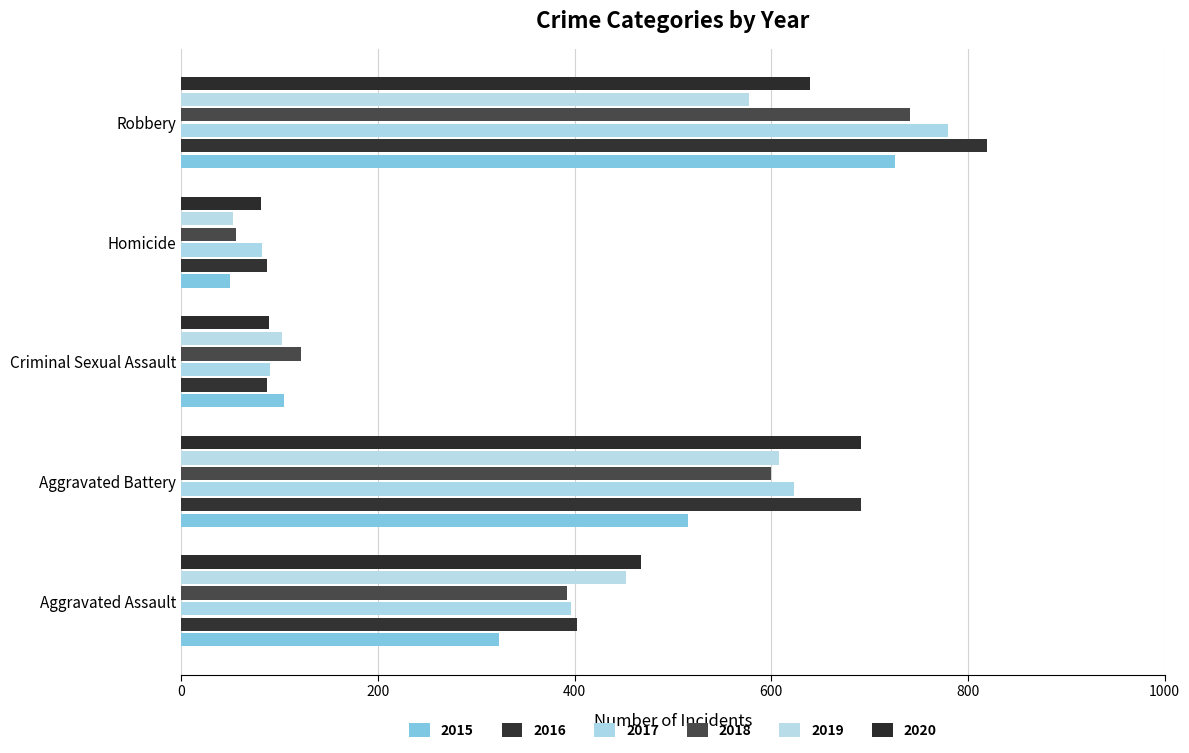

Is it true that 2015 equals 45 at Criminal Sexual Assault?

False